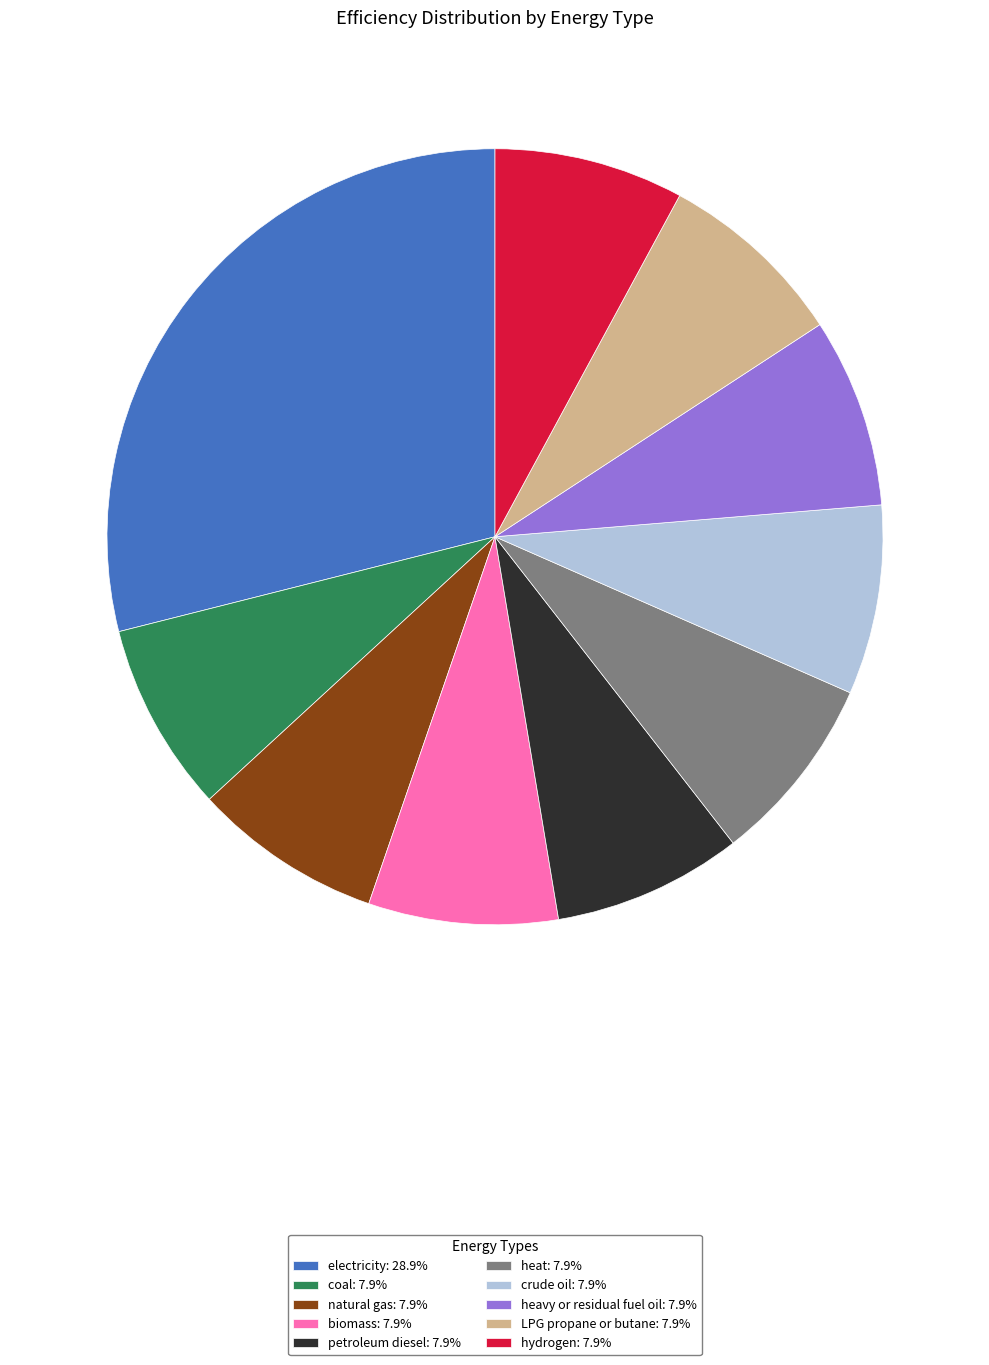

Does any single category account for the majority?

No